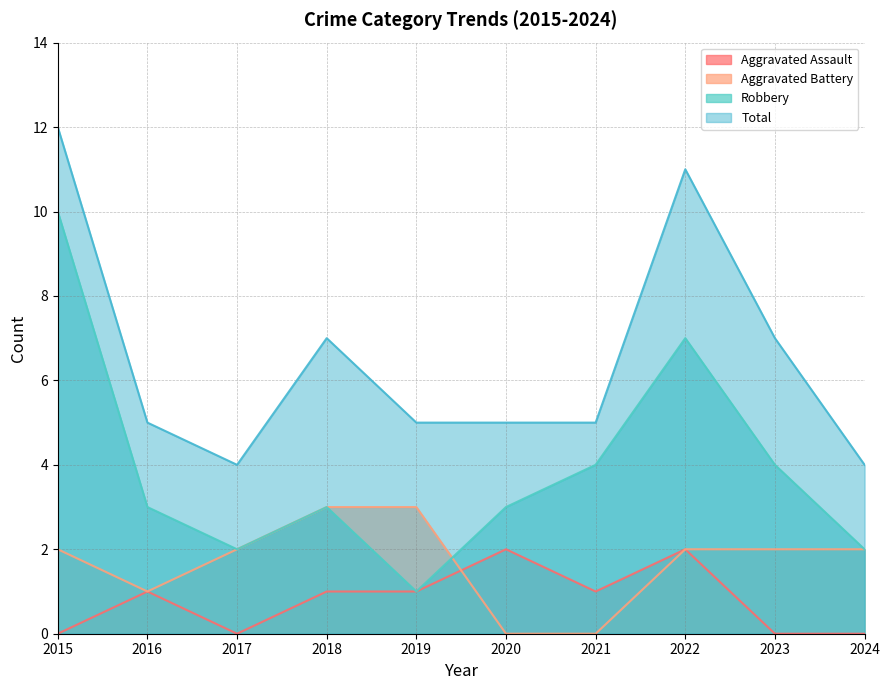

At which category is the sum across all series the highest?

2015